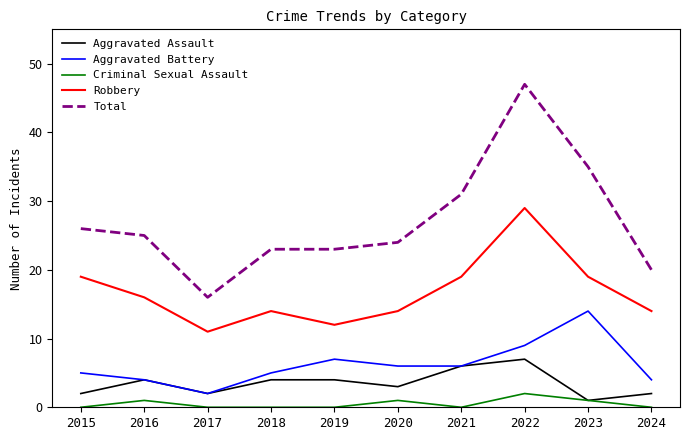

Is it true that Aggravated Assault equals 7 at 2018?

False